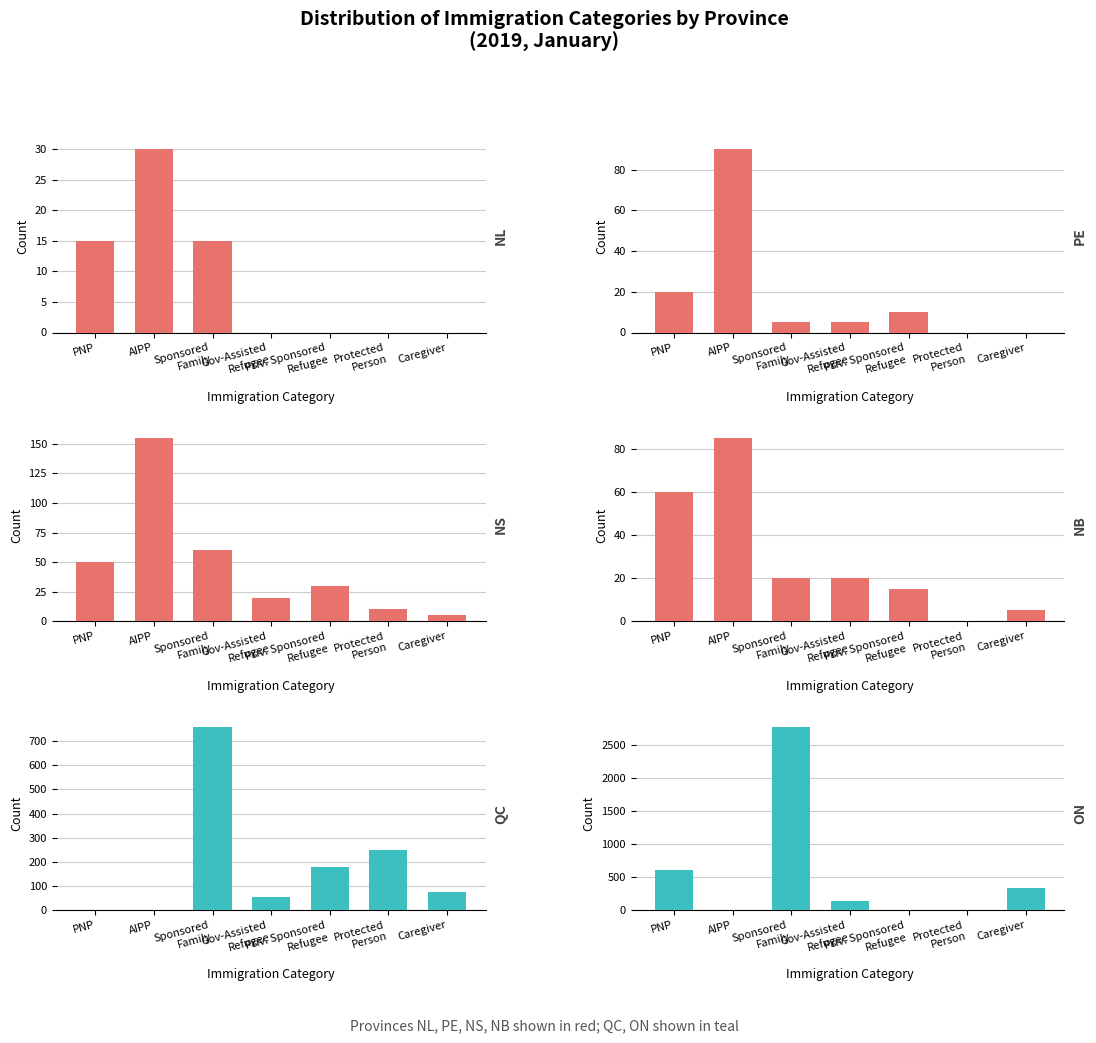

The ON series shows 474 at Caregiver. True or false?

False